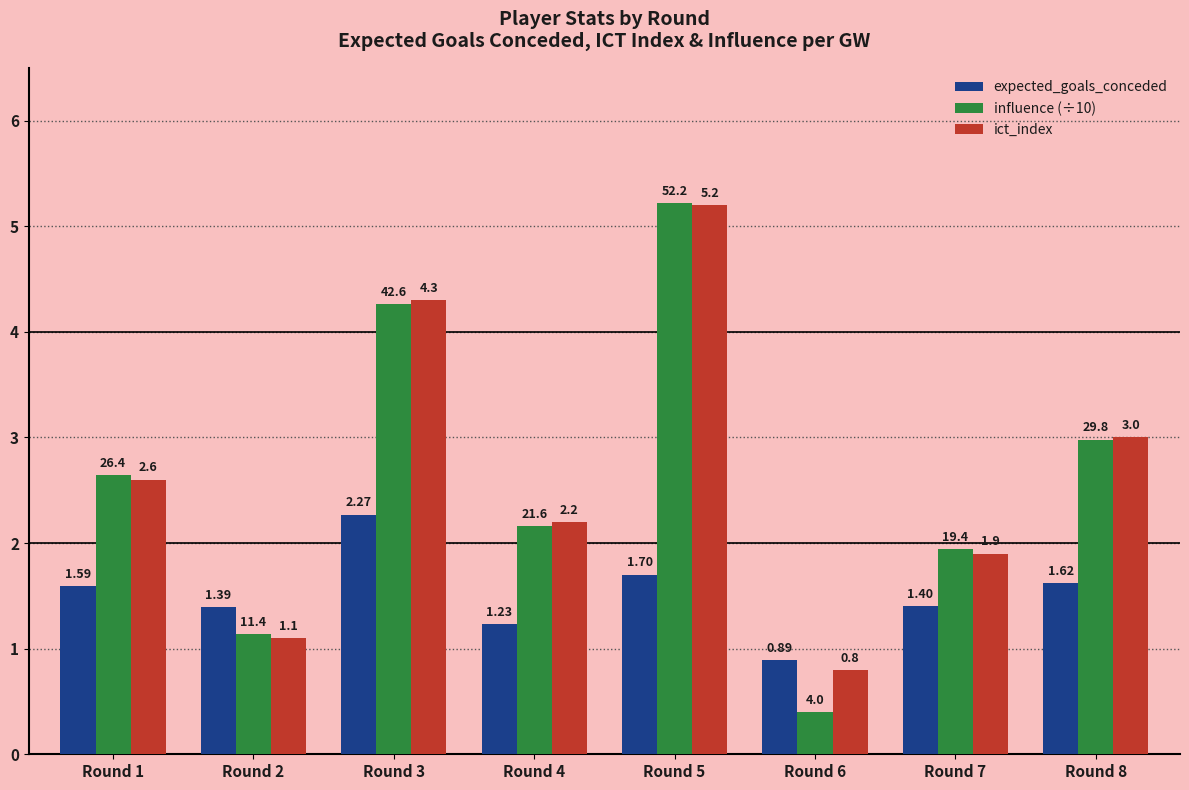

What is the sum of the ict_index values at Round 6 and Round 2?

1.9